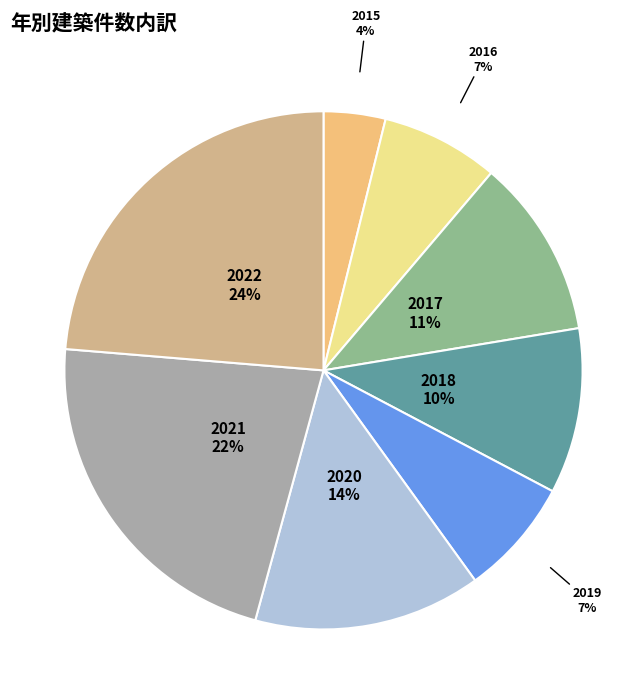

Which slice is the largest?

2022